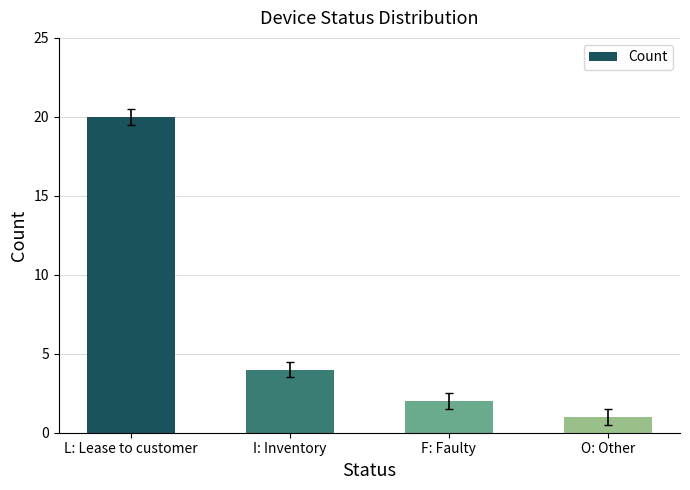

Which label corresponds to the largest value in the chart?

L: Lease to customer